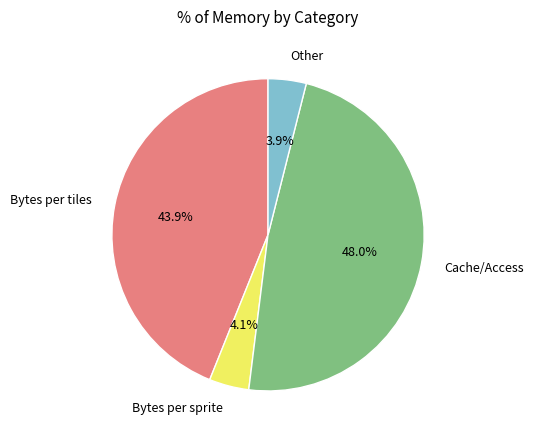

Does Cache/Access account for over 50% of the chart?

No